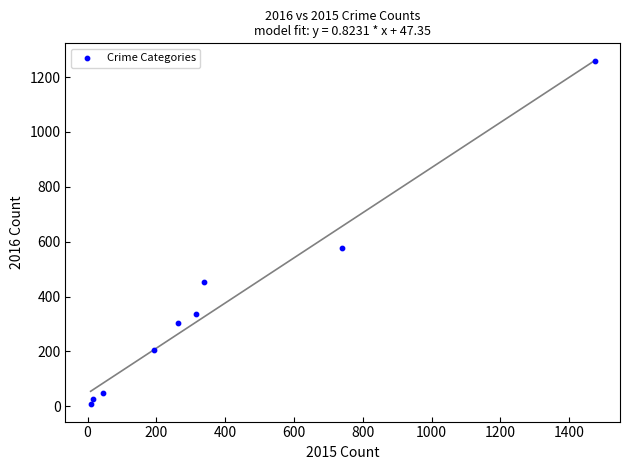

What Y value in the scatter plot is closest to 633?

576